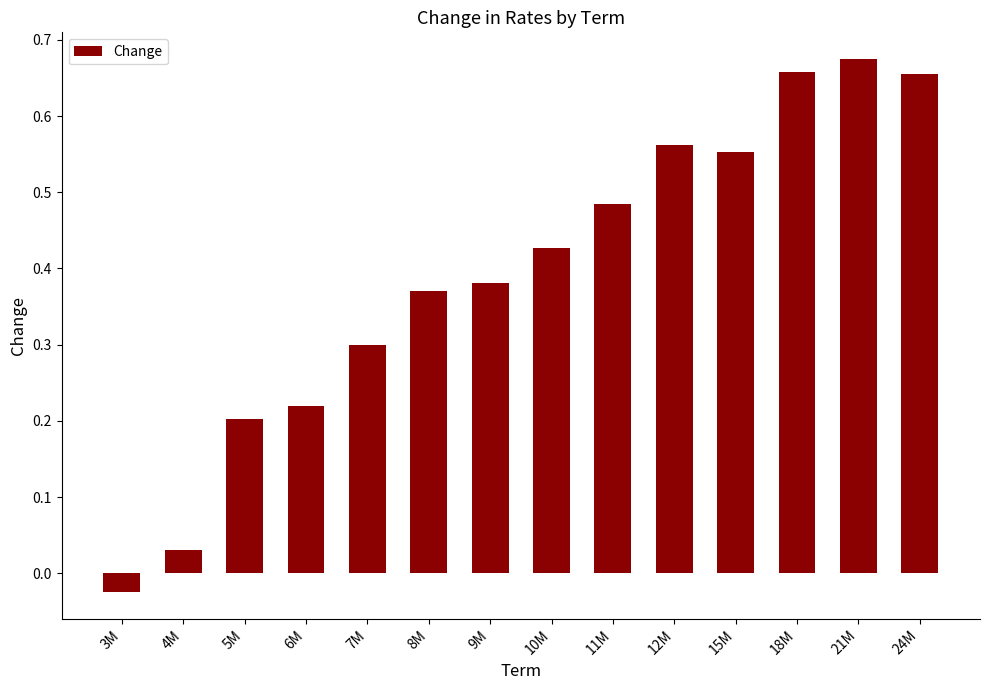

What is the sum of the values at 8M and 24M?

1.0